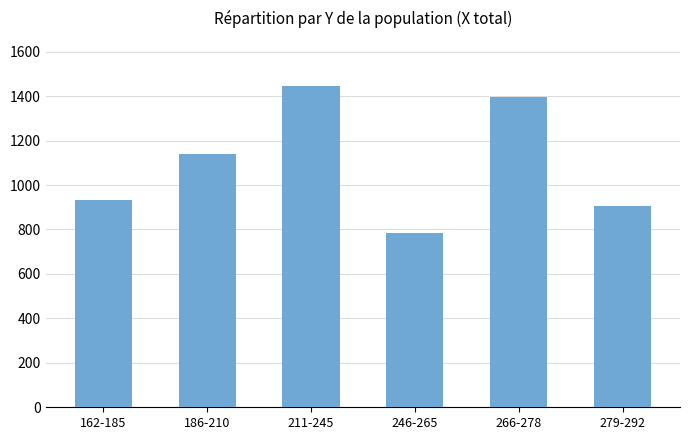

Rank the categories by value from lowest to highest.

246-265, 279-292, 162-185, 186-210, 266-278, 211-245